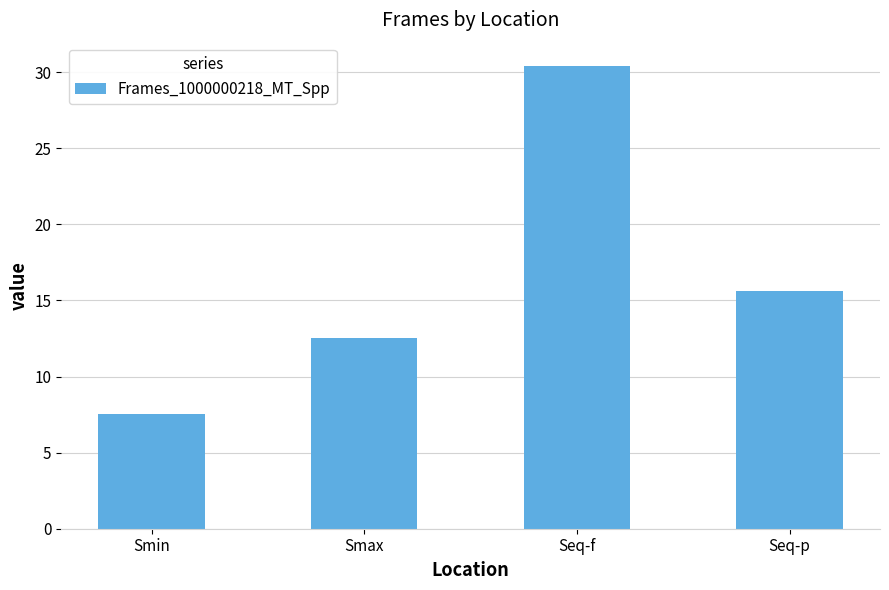

List the labels in order of value, largest first.

Seq-f, Seq-p, Smax, Smin